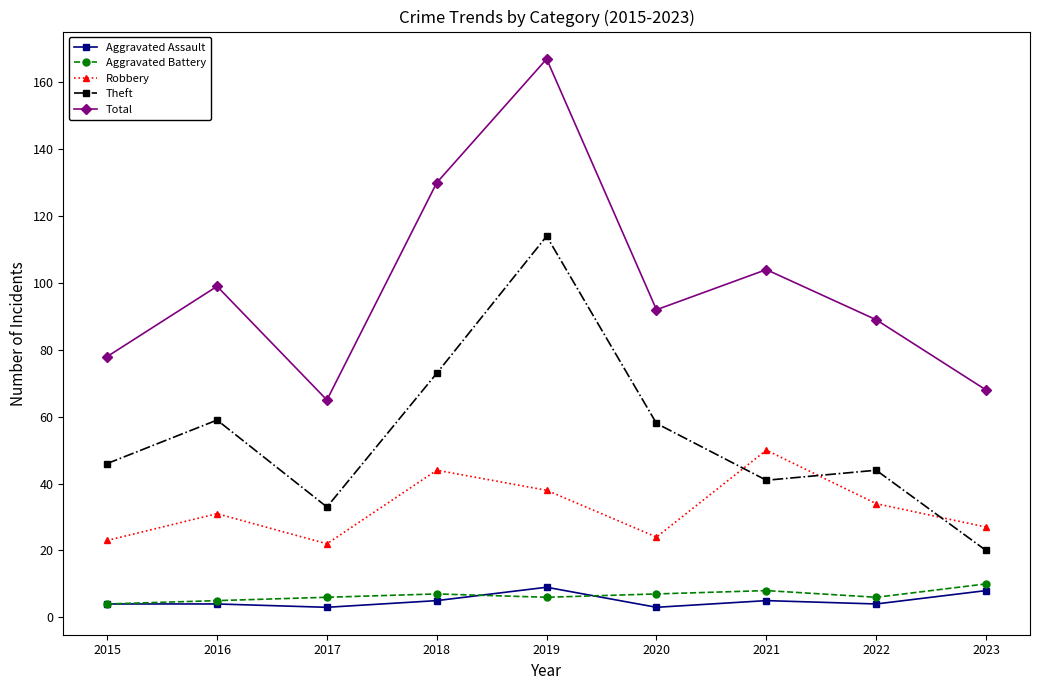

Reading left to right, transcribe all the data shown in this chart.

Aggravated Assault: 2015=4	2016=4	2017=3	2018=5	2019=9	2020=3	2021=5	2022=4	2023=8
Aggravated Battery: 2015=4	2016=5	2017=6	2018=7	2019=6	2020=7	2021=8	2022=6	2023=10
Robbery: 2015=23	2016=31	2017=22	2018=44	2019=38	2020=24	2021=50	2022=34	2023=27
Theft: 2015=46	2016=59	2017=33	2018=73	2019=114	2020=58	2021=41	2022=44	2023=20
Total: 2015=78	2016=99	2017=65	2018=130	2019=167	2020=92	2021=104	2022=89	2023=68